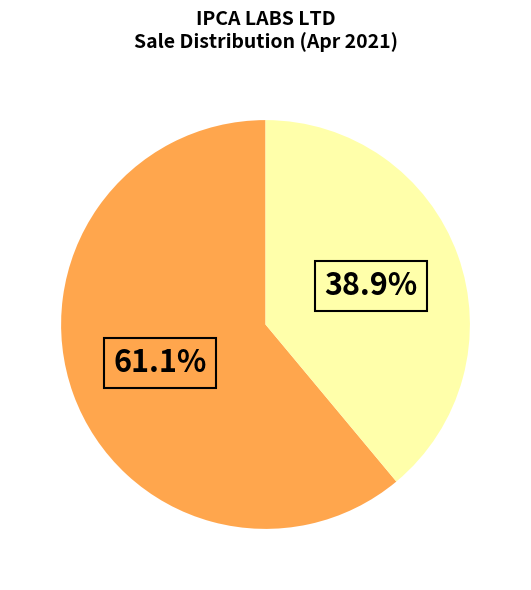

Is there any slice that represents more than half of the pie?

Yes